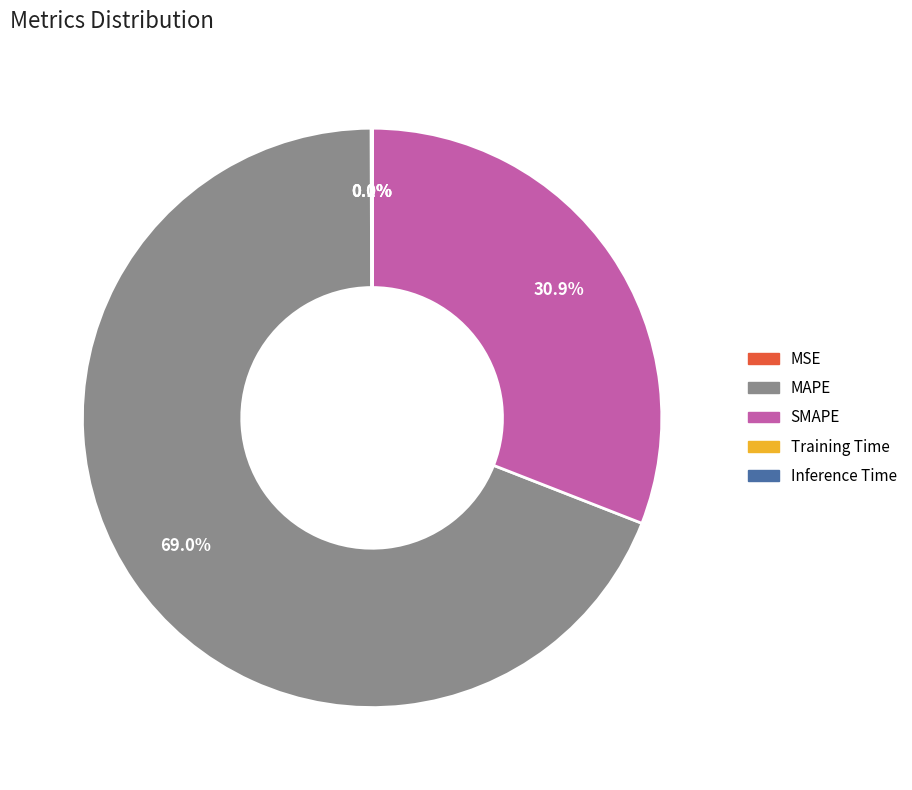

What is the largest slice in the pie chart?

MAPE